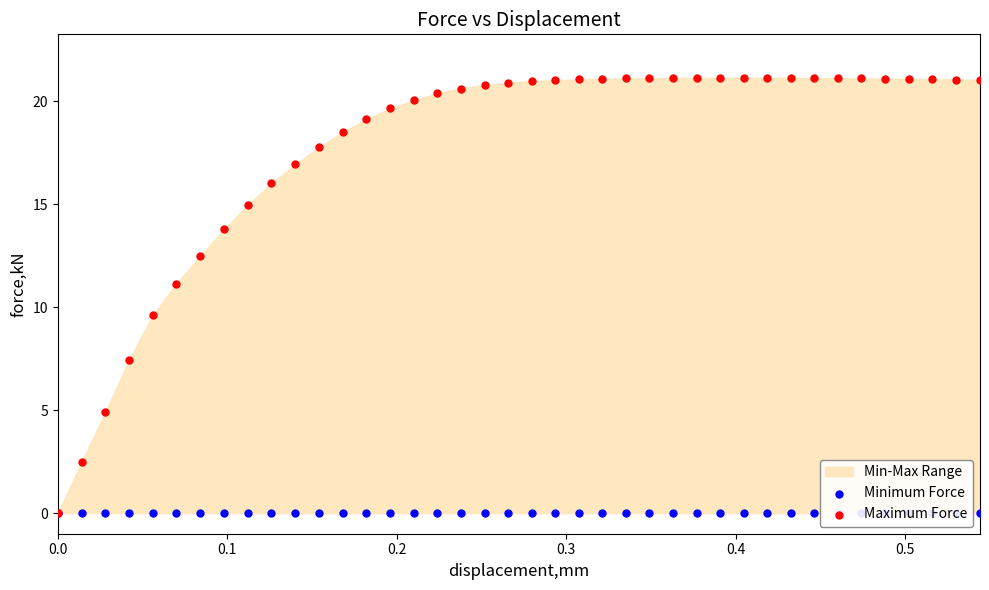

Which series has the widest spread of Y values?

Maximum Force